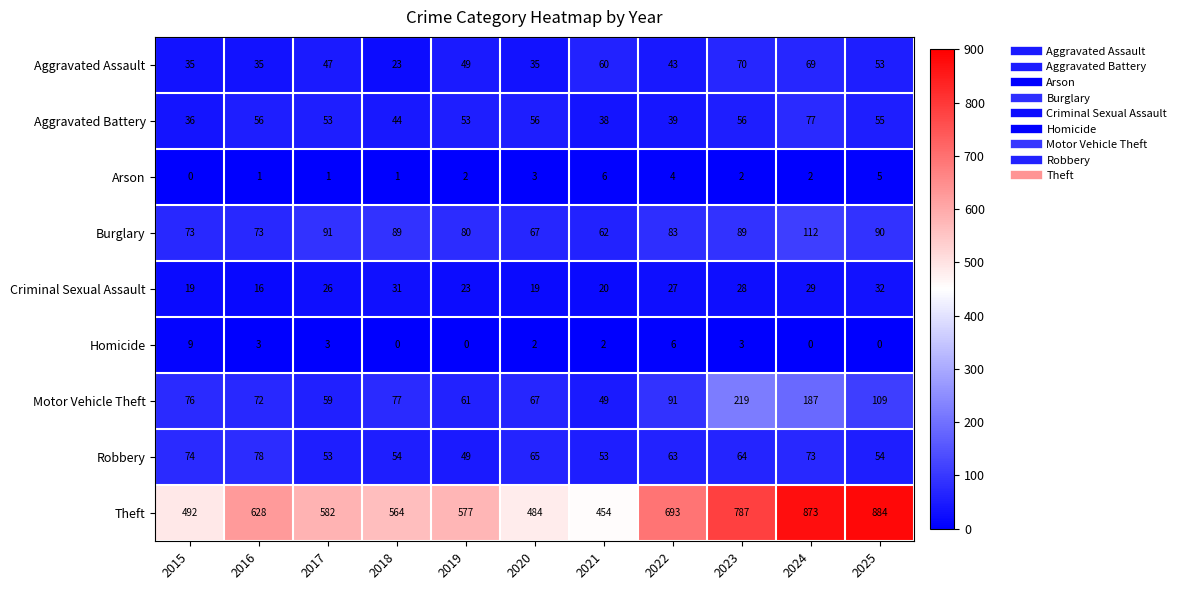

Is it true that Criminal Sexual Assault equals 31 at 2018?

True